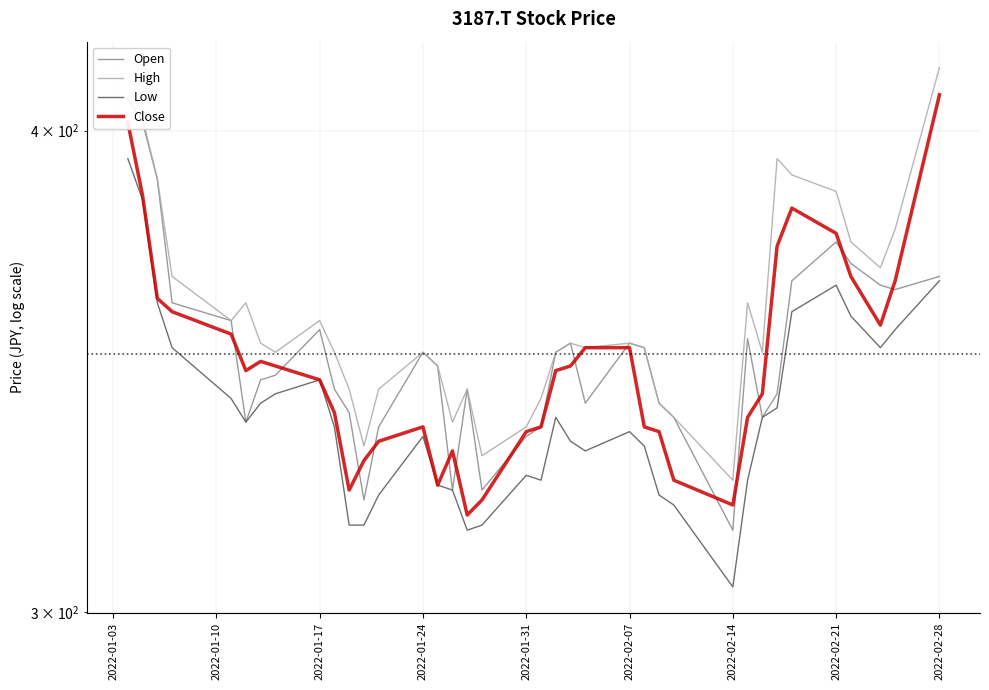

Rank the series by their maximum value, from lowest to highest.

Low, Open, Close, High